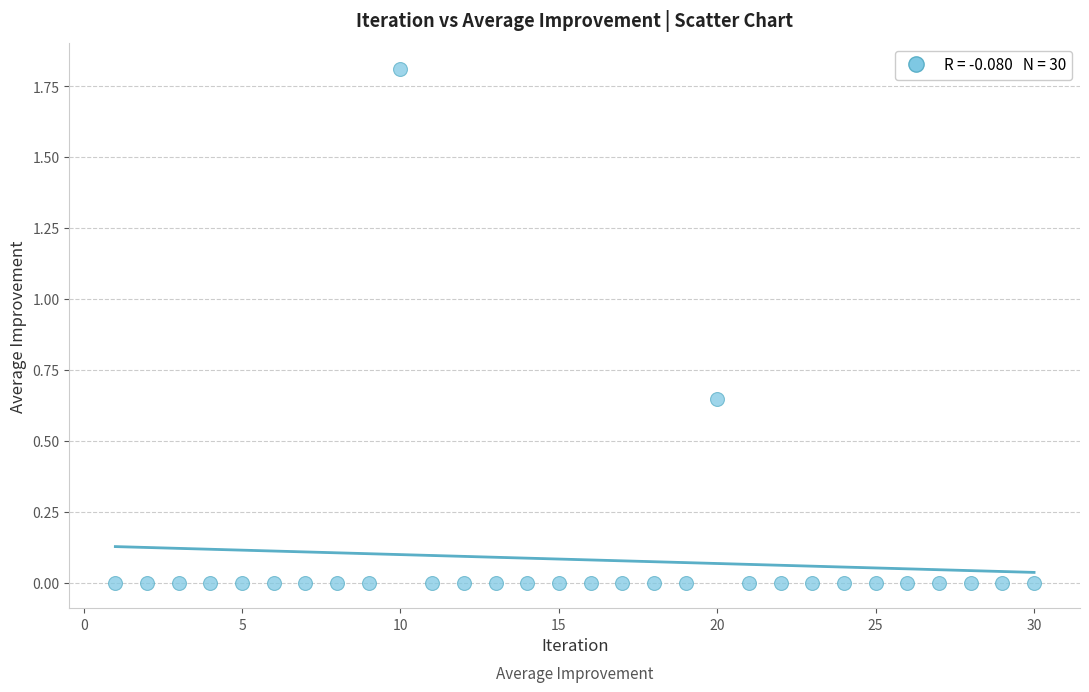

What is the range of Y values (max minus min)?

1.8